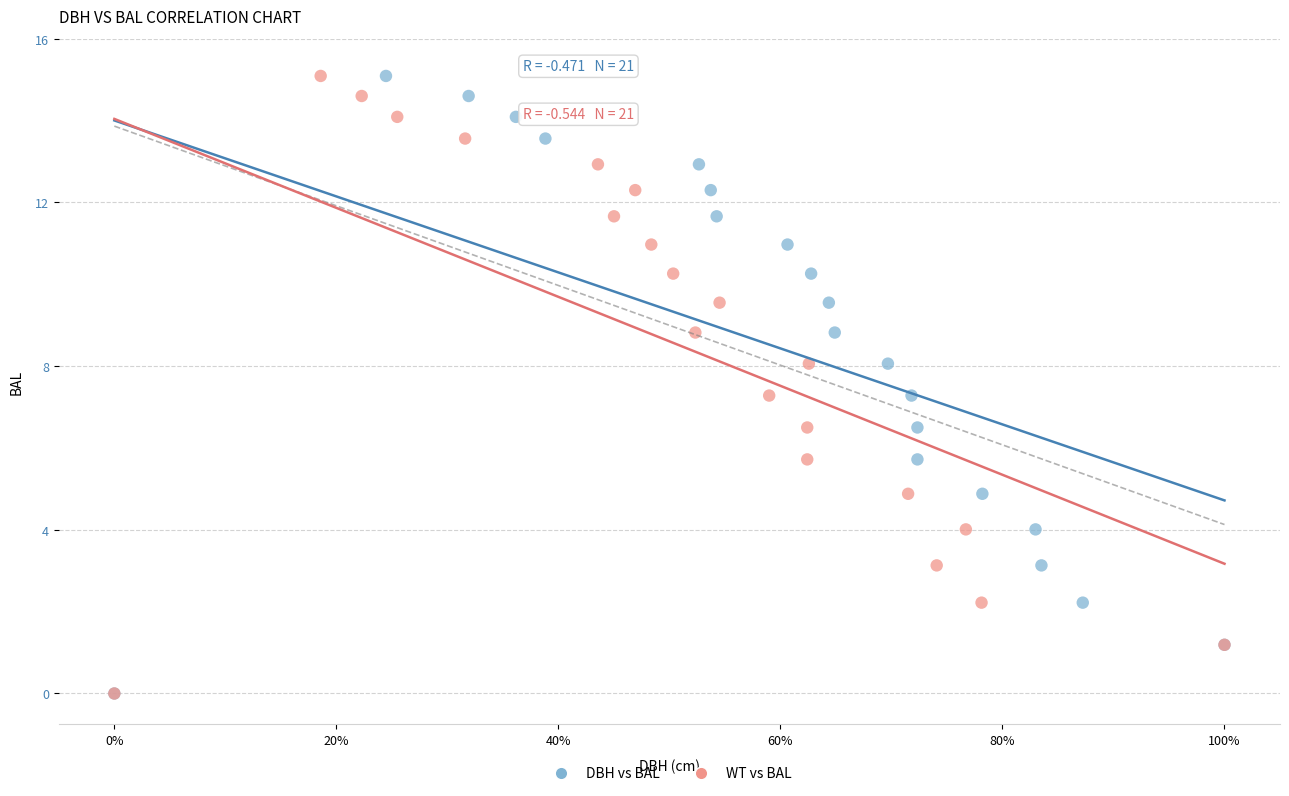

What are all the series names shown in the legend?

DBH vs BAL, WT vs BAL